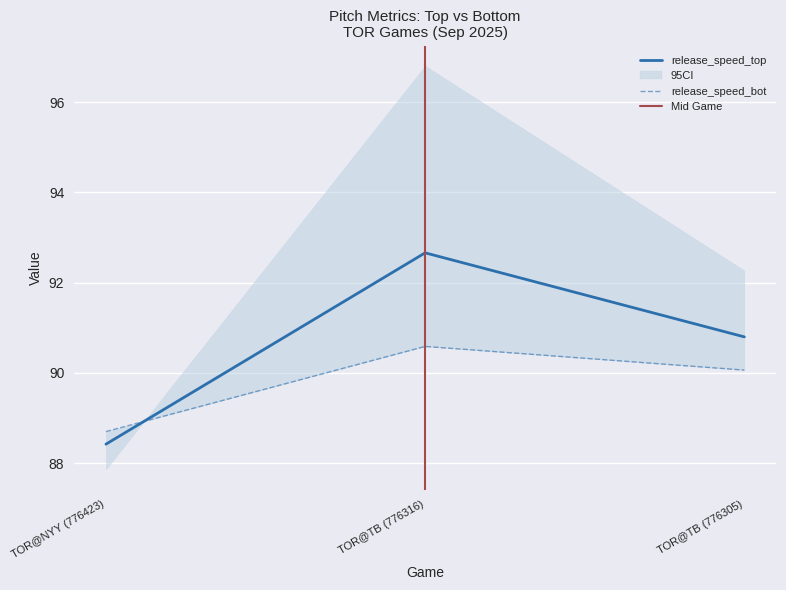

Between TOR@TB (776316) and TOR@NYY (776423), which is larger?

TOR@TB (776316)